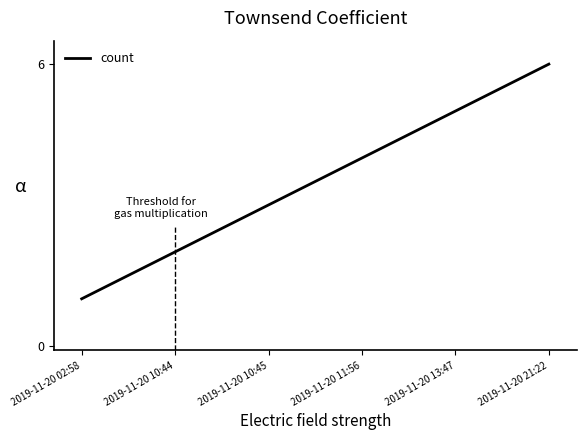

What position from the left is 2019-11-20 10:45?

3